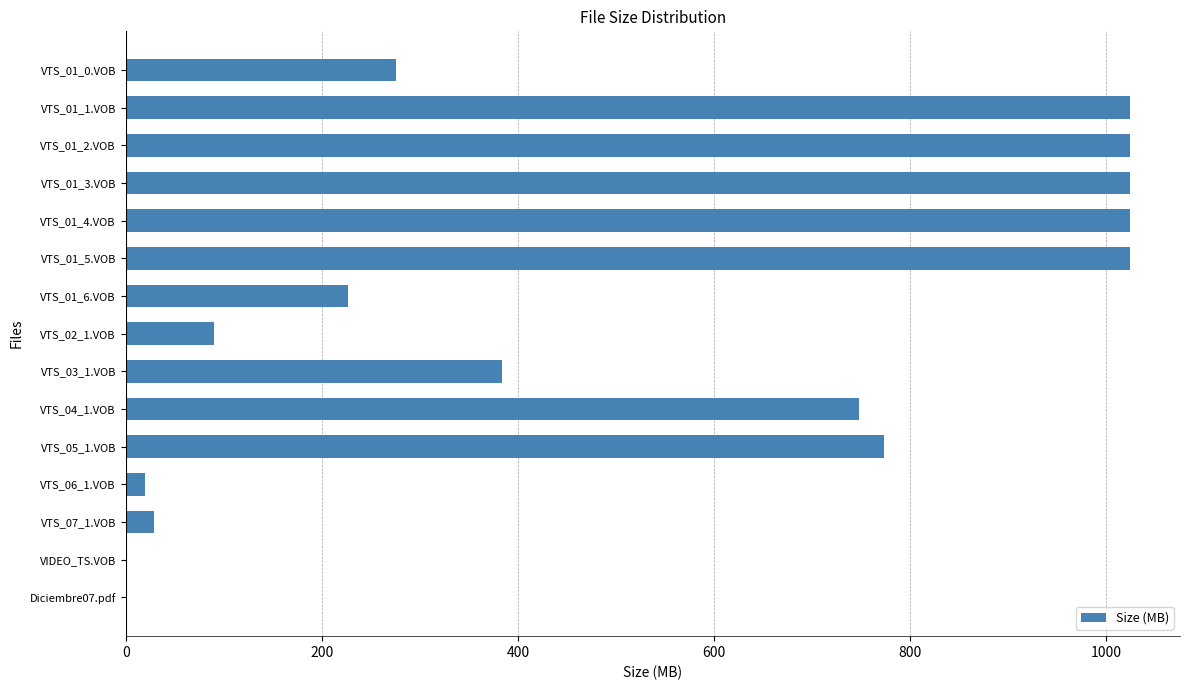

What is the sum of all values?

7668.1